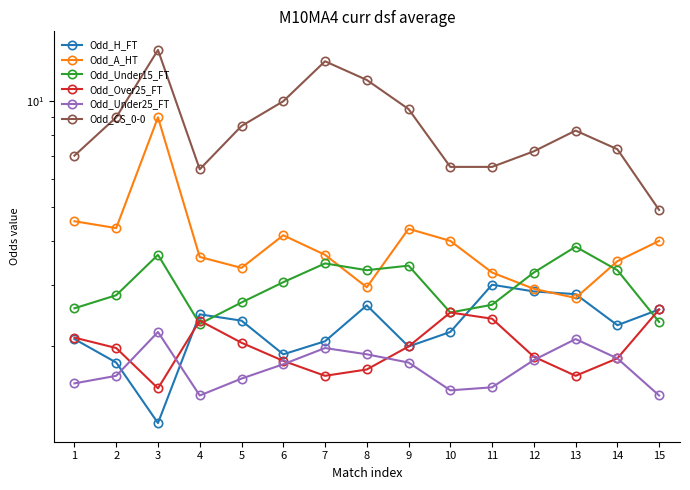

How many times do Odd_H_FT and Odd_Under15_FT cross each other?

5